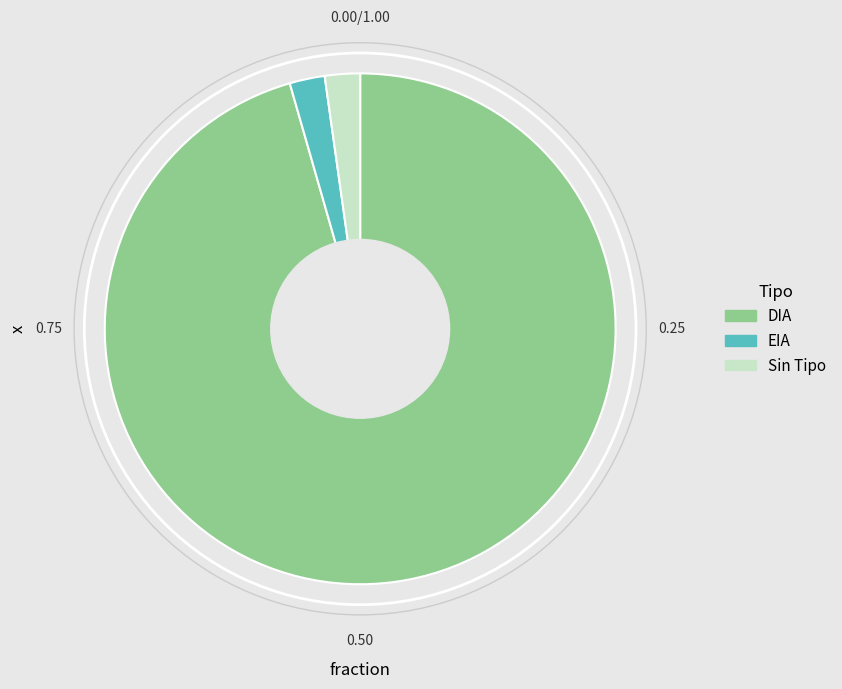

What is the largest slice in the pie chart?

DIA